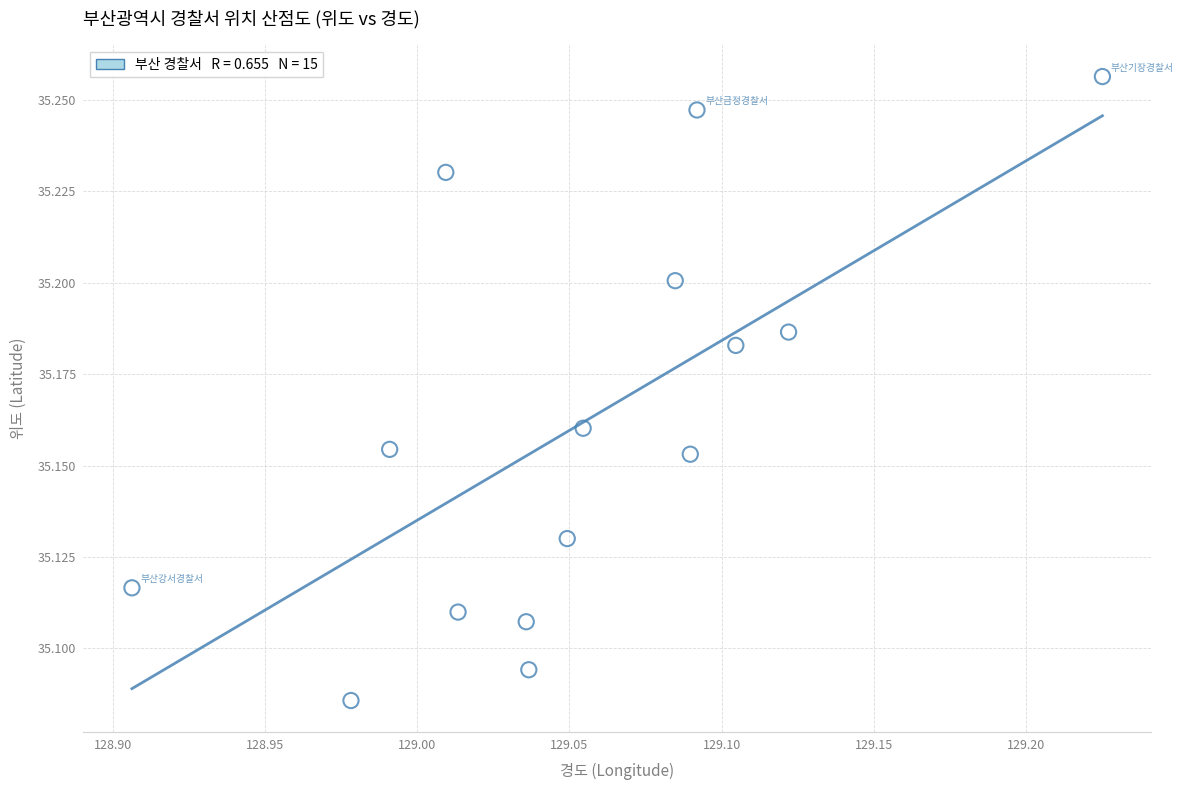

What is the range of X values (max minus min)?

0.3